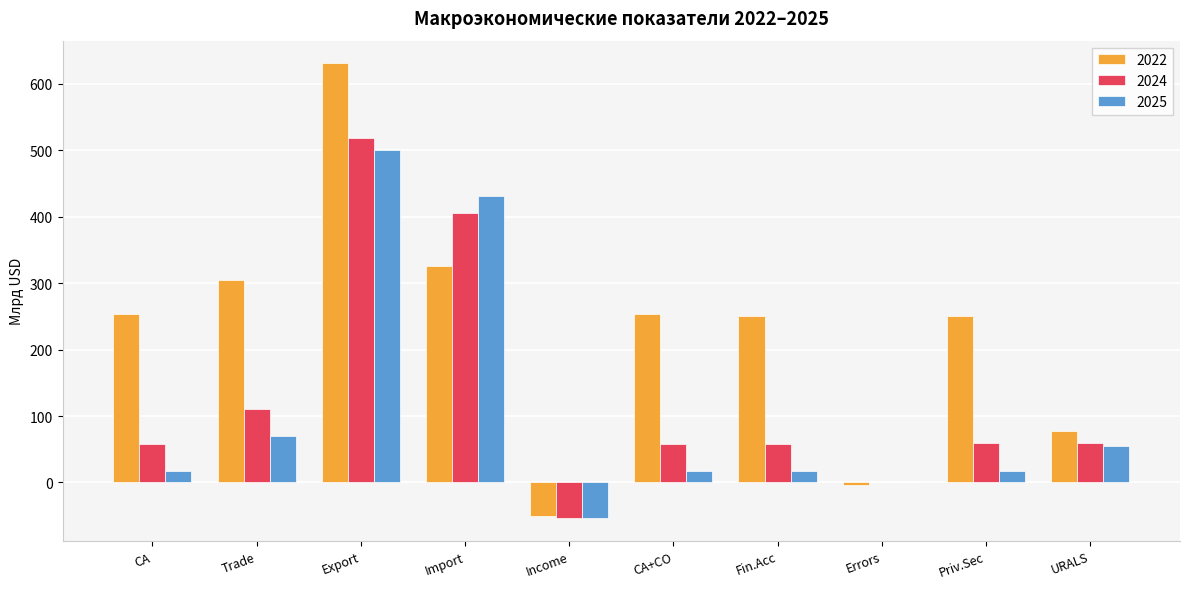

What is the highest value of the 2022 series?

631